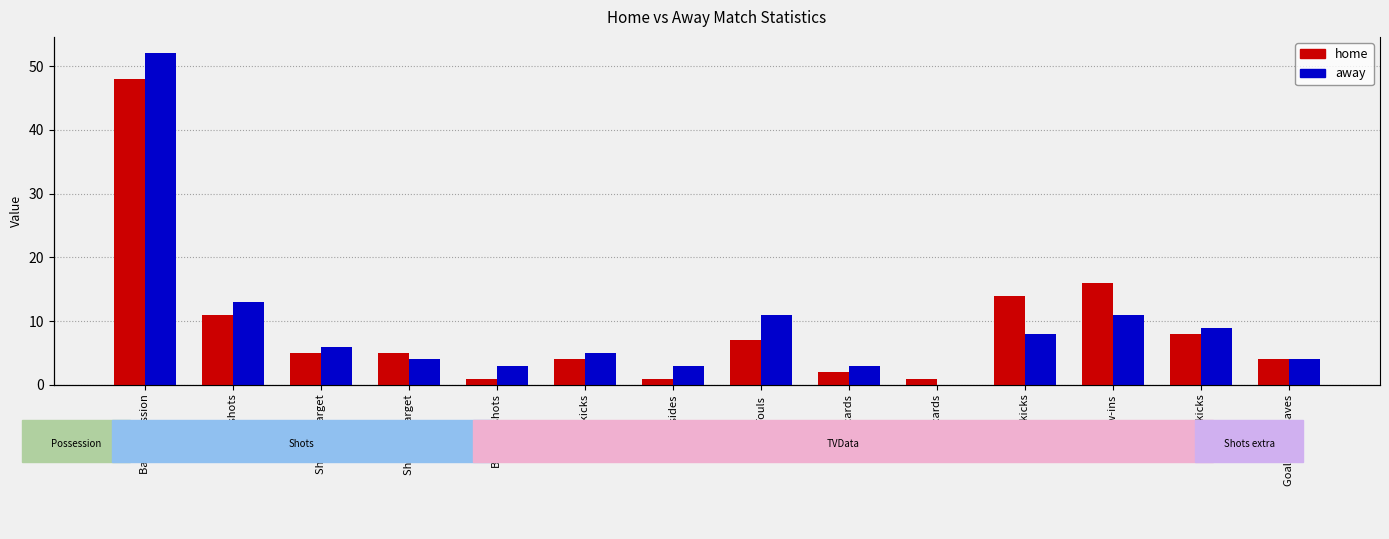

What is the difference between the away values at Blocked shots and Shots on target?

3